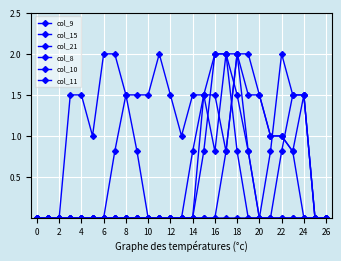

How many lines are shown in the chart?

6